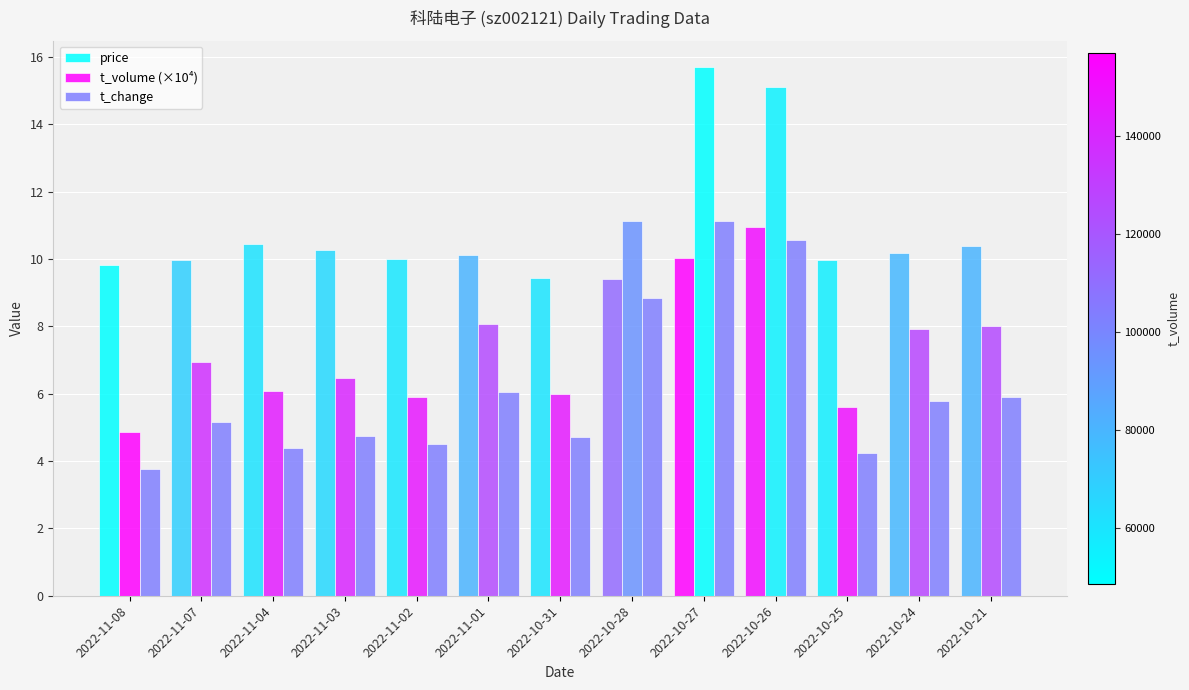

At 2022-11-02, list the series in order from smallest to largest.

t_change, t_volume (×10⁴), price